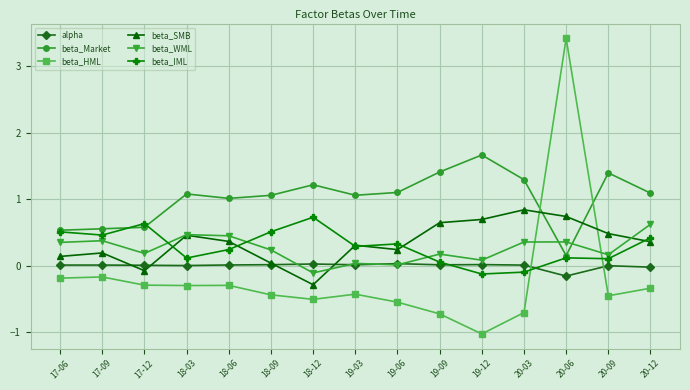

What are all the series names shown in the legend?

alpha, beta_Market, beta_HML, beta_SMB, beta_WML, beta_IML